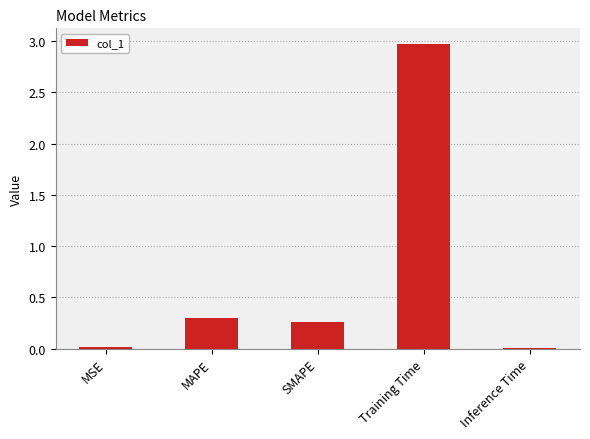

Which label corresponds to the largest value in the chart?

Training Time